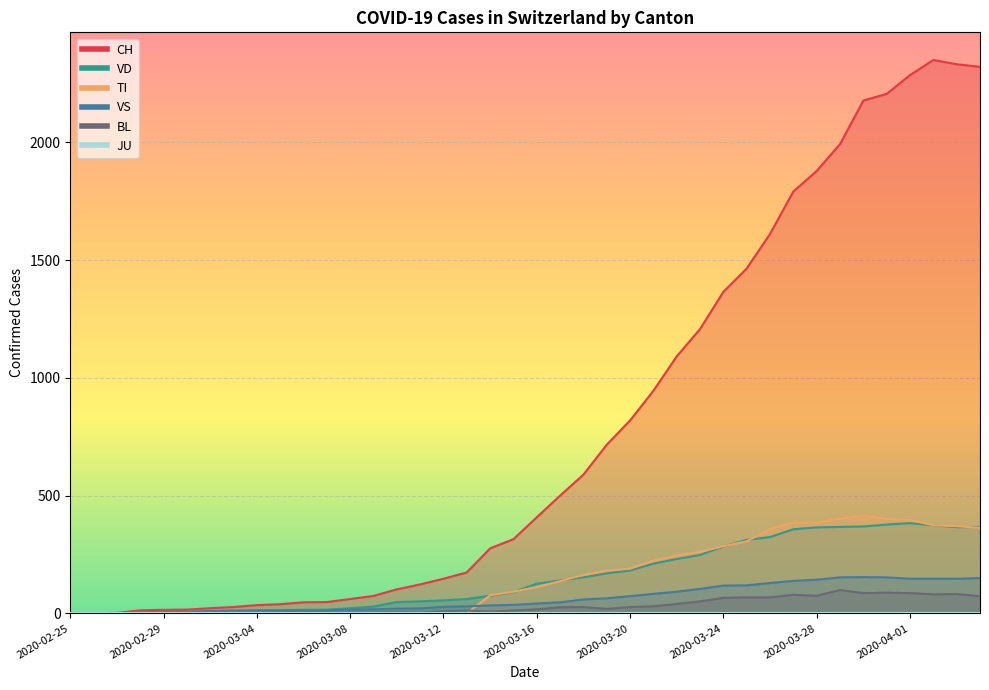

What is the average value of the CH series?

790